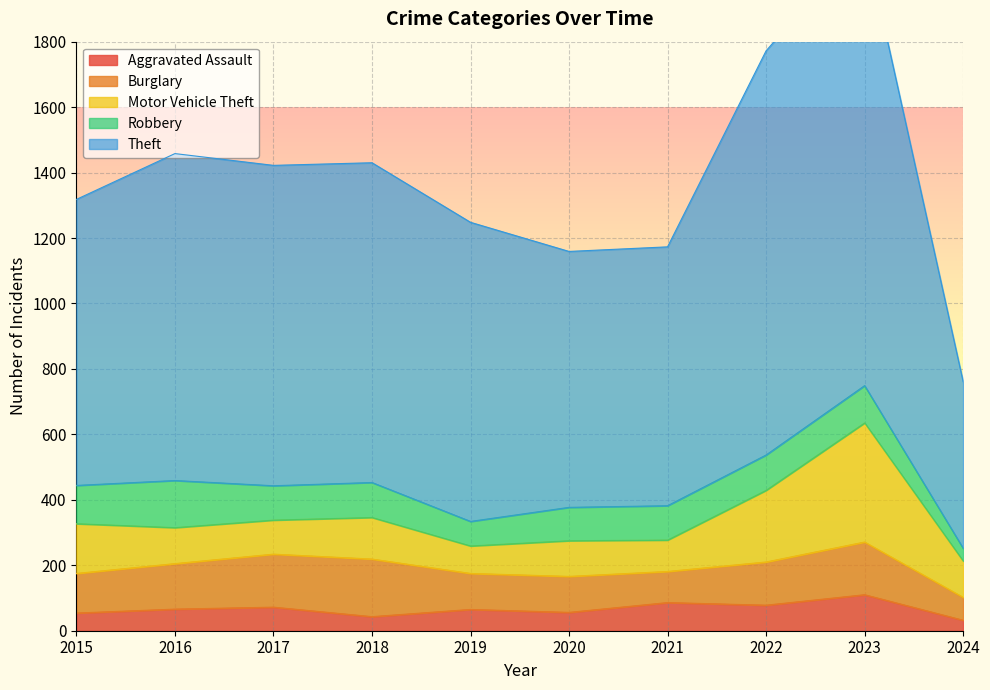

At which label is Motor Vehicle Theft closest to 224?

2022